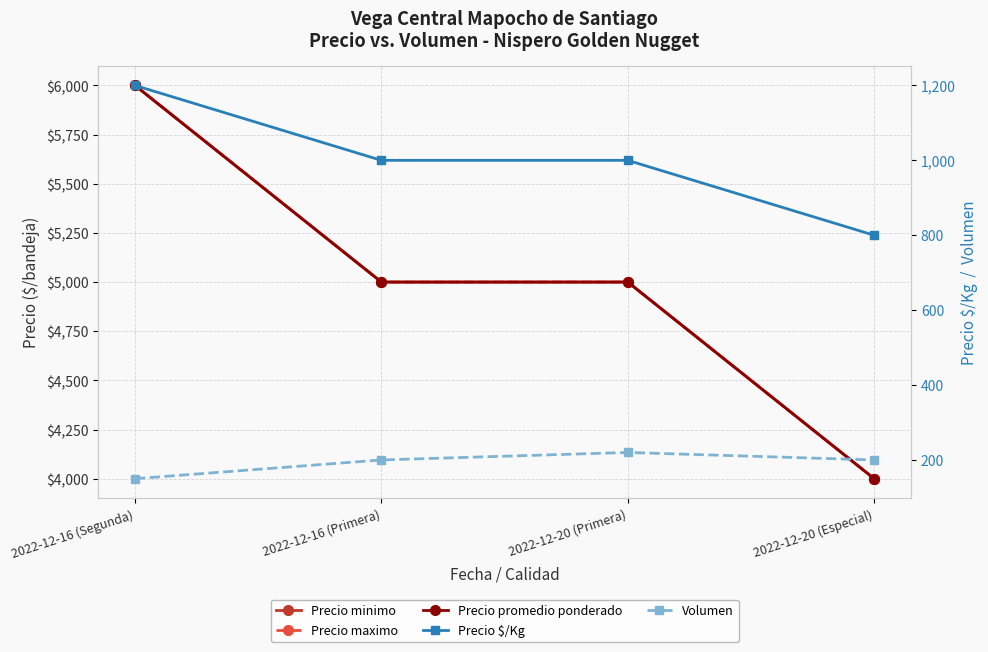

The Precio maximo series shows 5000 at 2022-12-20 (Primera). True or false?

True